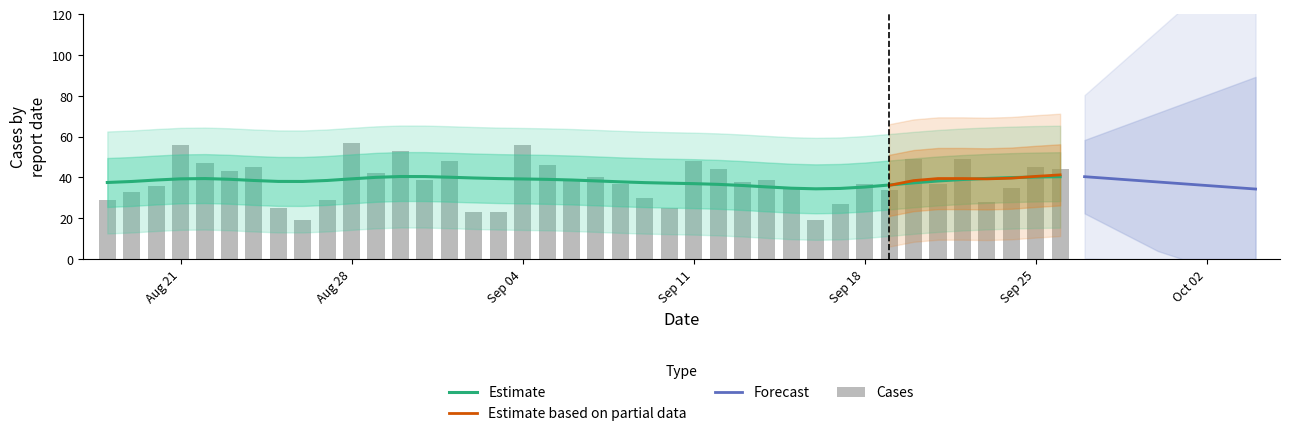

What is the highest value of the Estimate series?

40.5